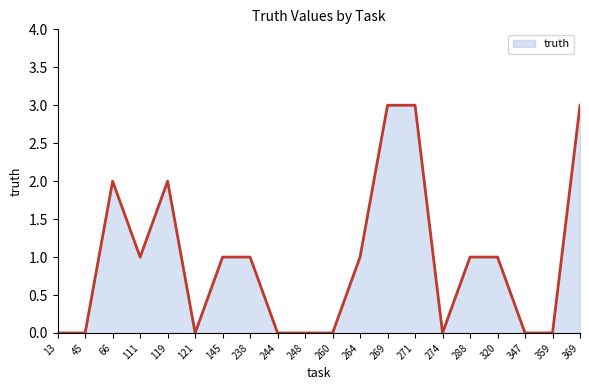

What is the greatest value displayed?

3